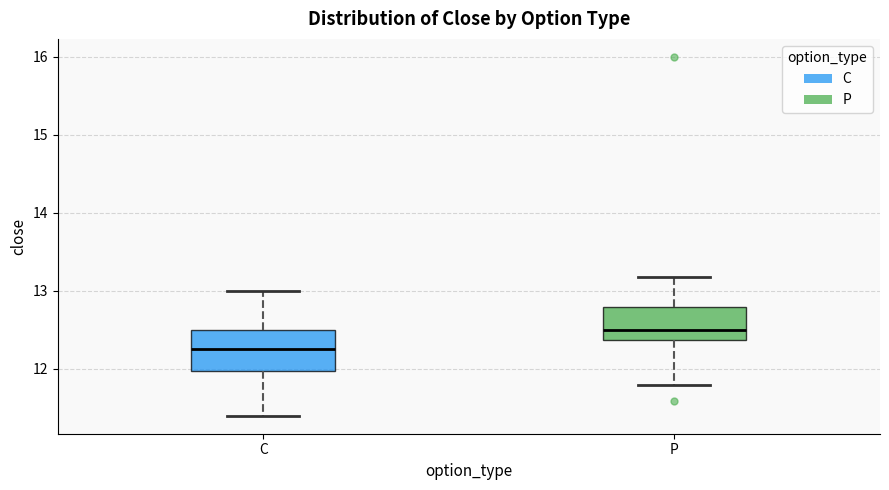

Reading left to right, transcribe this box plot: for each box, give where its median line is, the range the box spans, and where its two whiskers end, as read against the y-axis. The values are not printed on the chart, so give them approximately, as read against the axis.

C: median 12.3, box 12.0 to 12.5, whiskers 11.4 to 13.0
P: median 12.5, box 12.4 to 12.8, whiskers 11.8 to 13.2